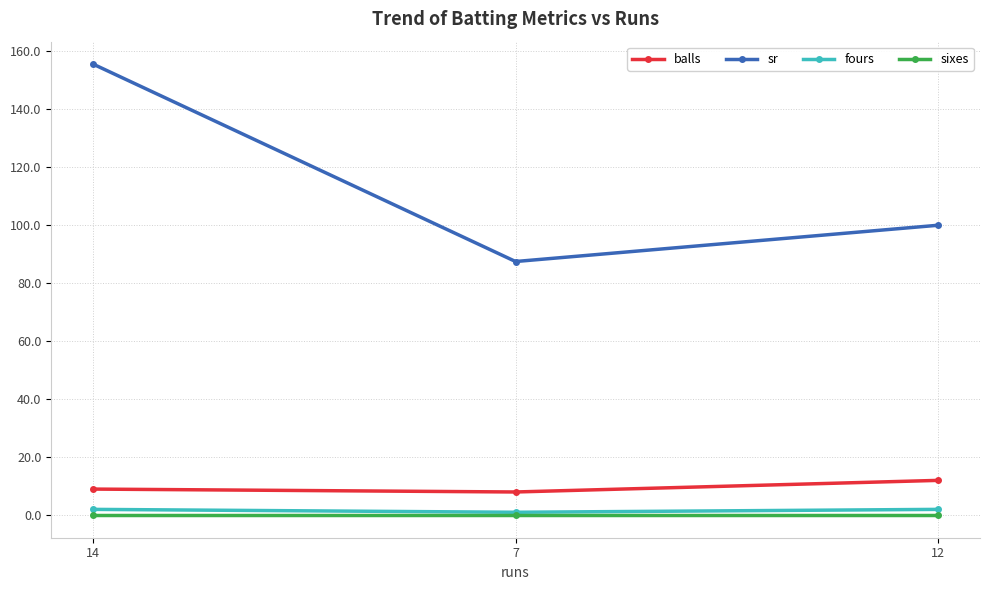

How many categories are shown in the chart?

3